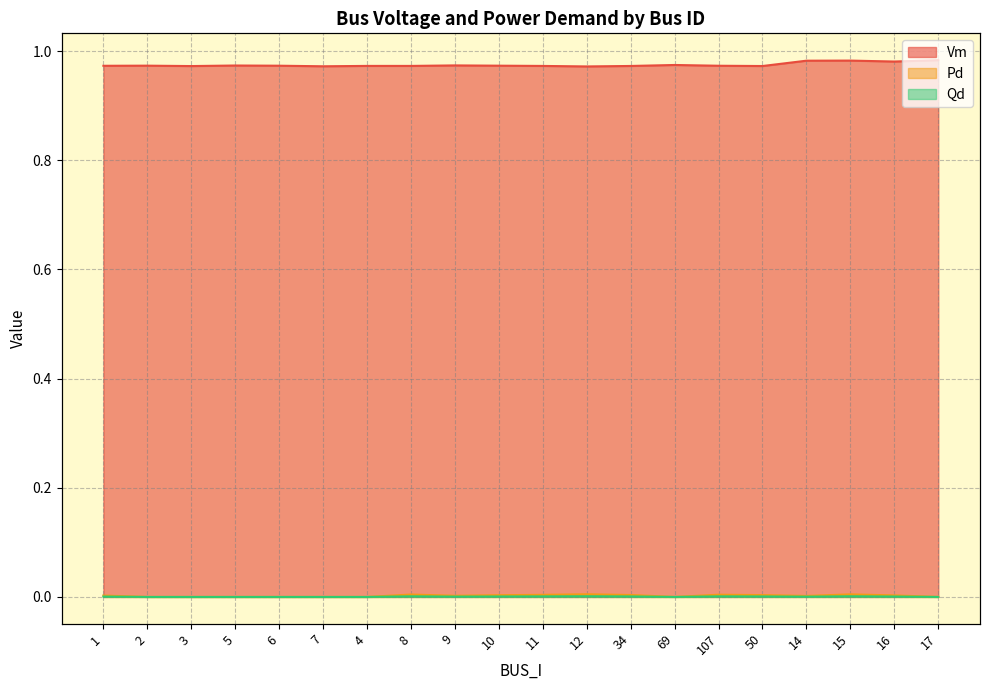

How many distinct data groups are displayed?

3